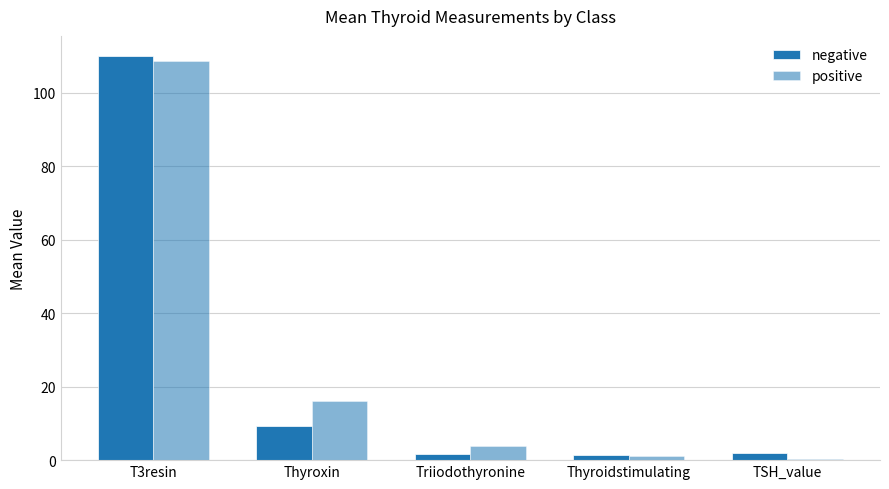

What is the difference between the second highest and second lowest values in the positive series?

15.0